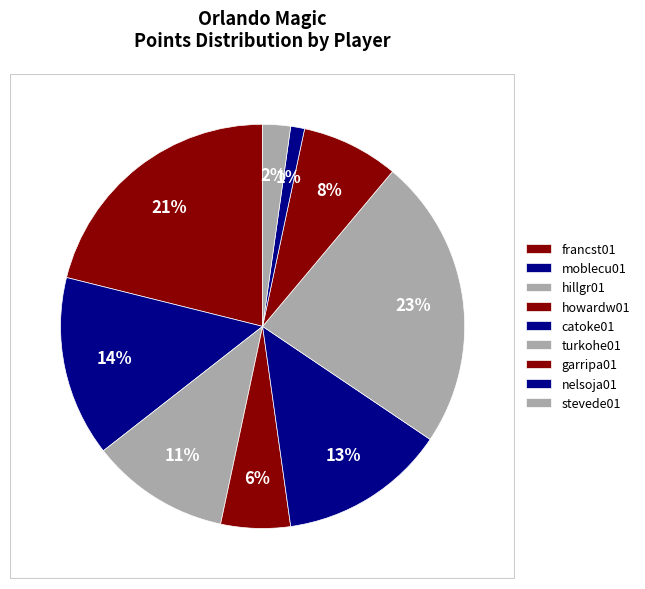

True or false: catoke01 accounts for 13% of the total.

True